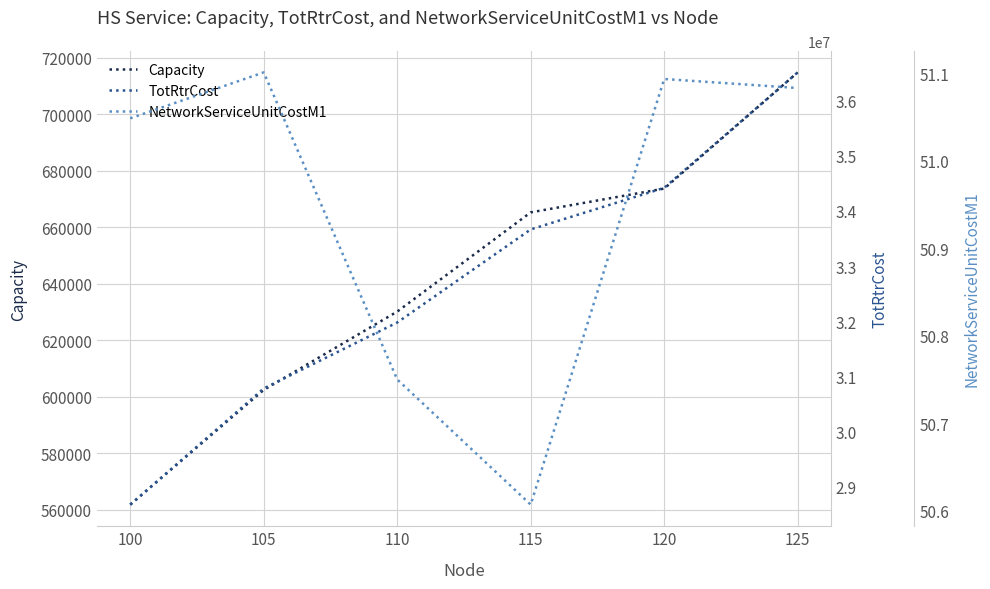

What is the difference between the Capacity values at 100 and 105?

40588.2